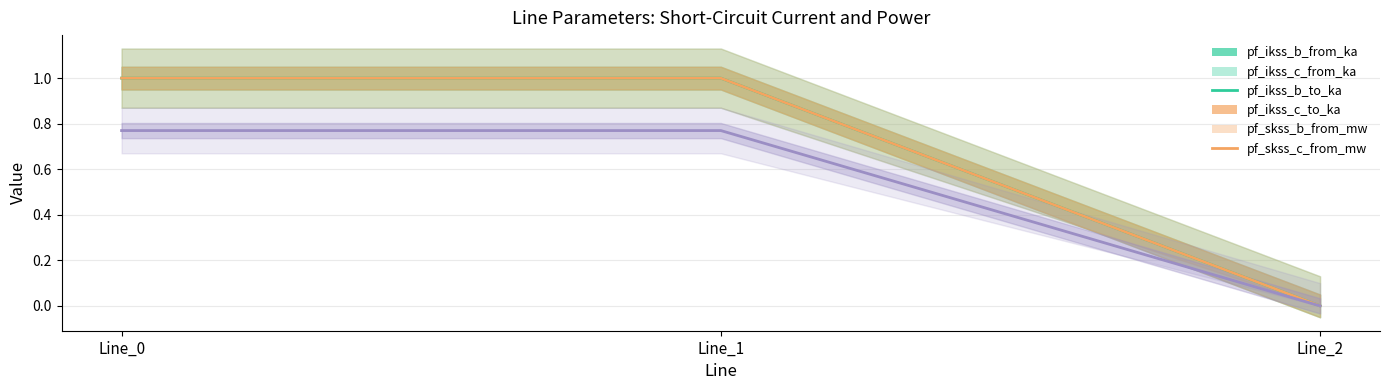

What is the maximum value shown in the chart?

1.0